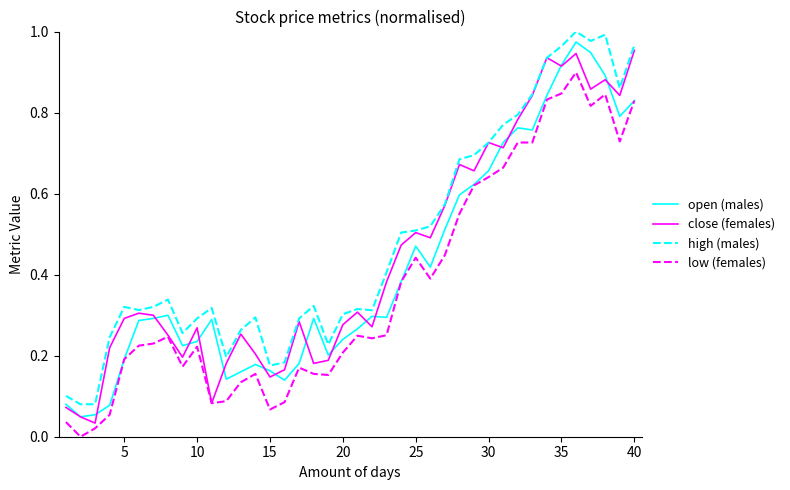

List the series in order of their overall mean, lowest first.

low (females), open (males), close (females), high (males)